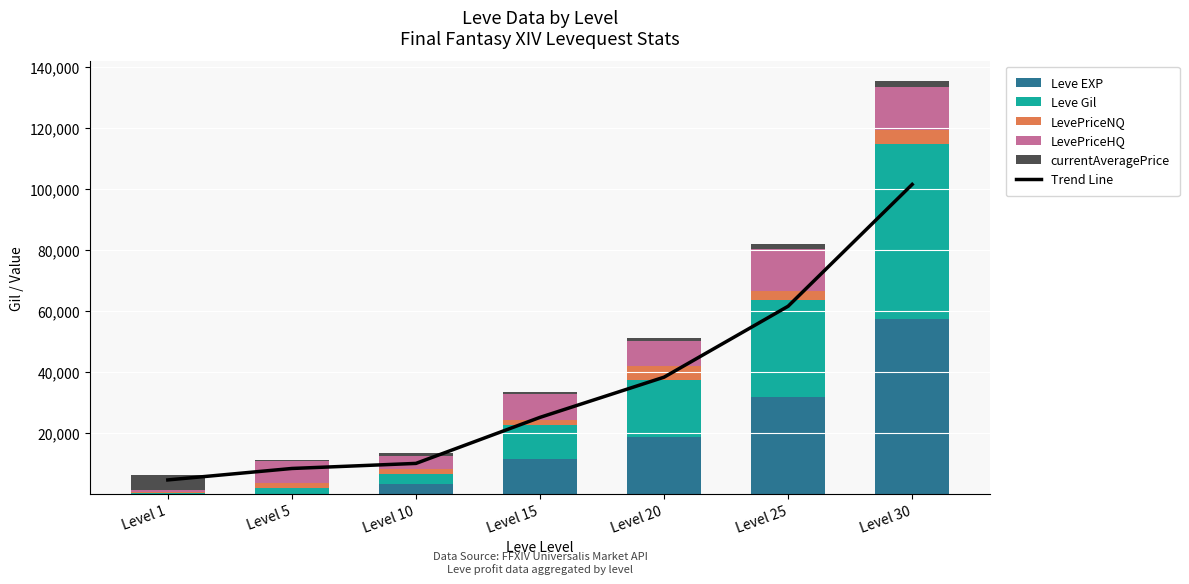

Which has a higher value, Level 1 or Level 5?

Level 5